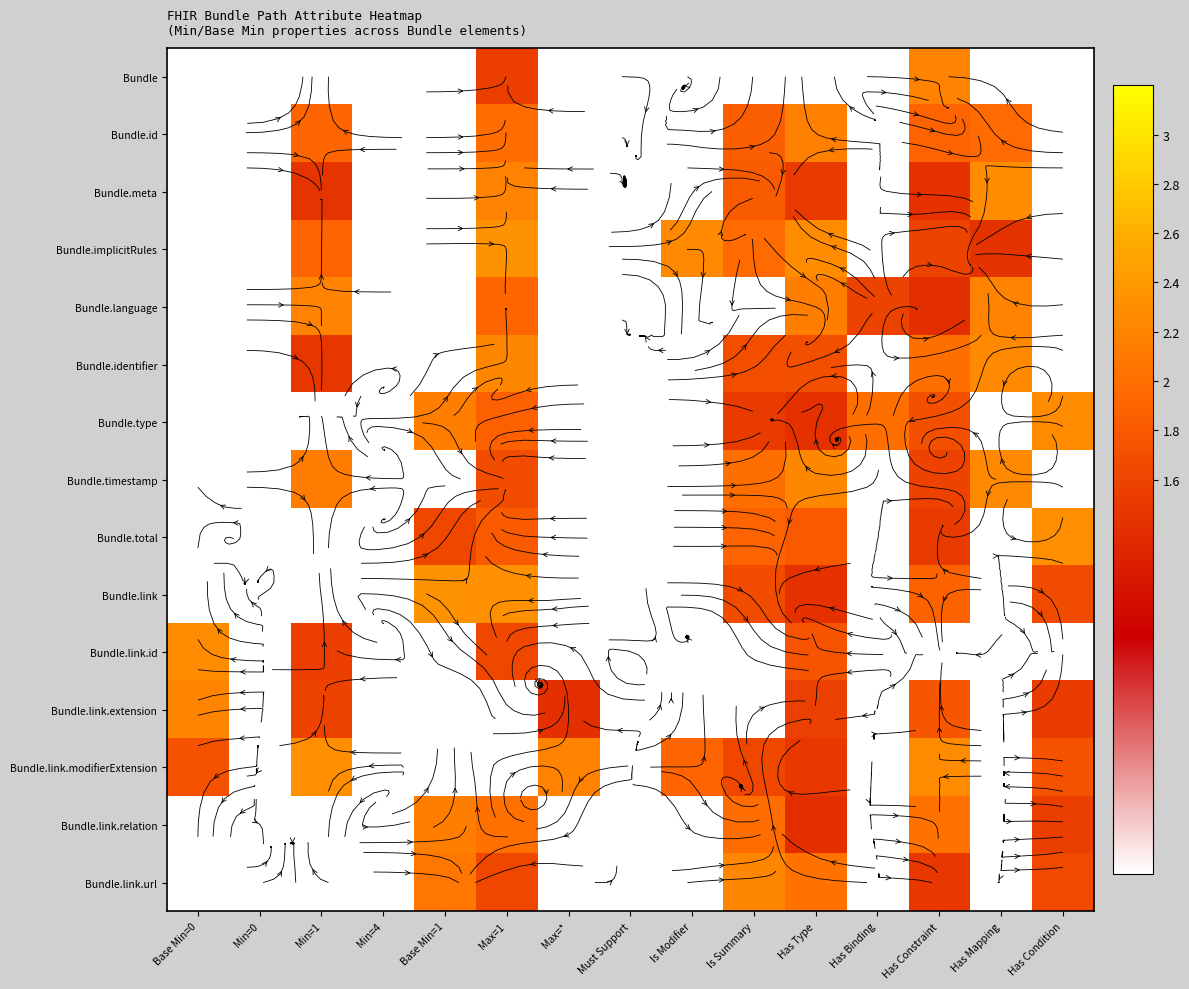

The Bundle.total series shows 2.5 at Has Type. True or false?

False